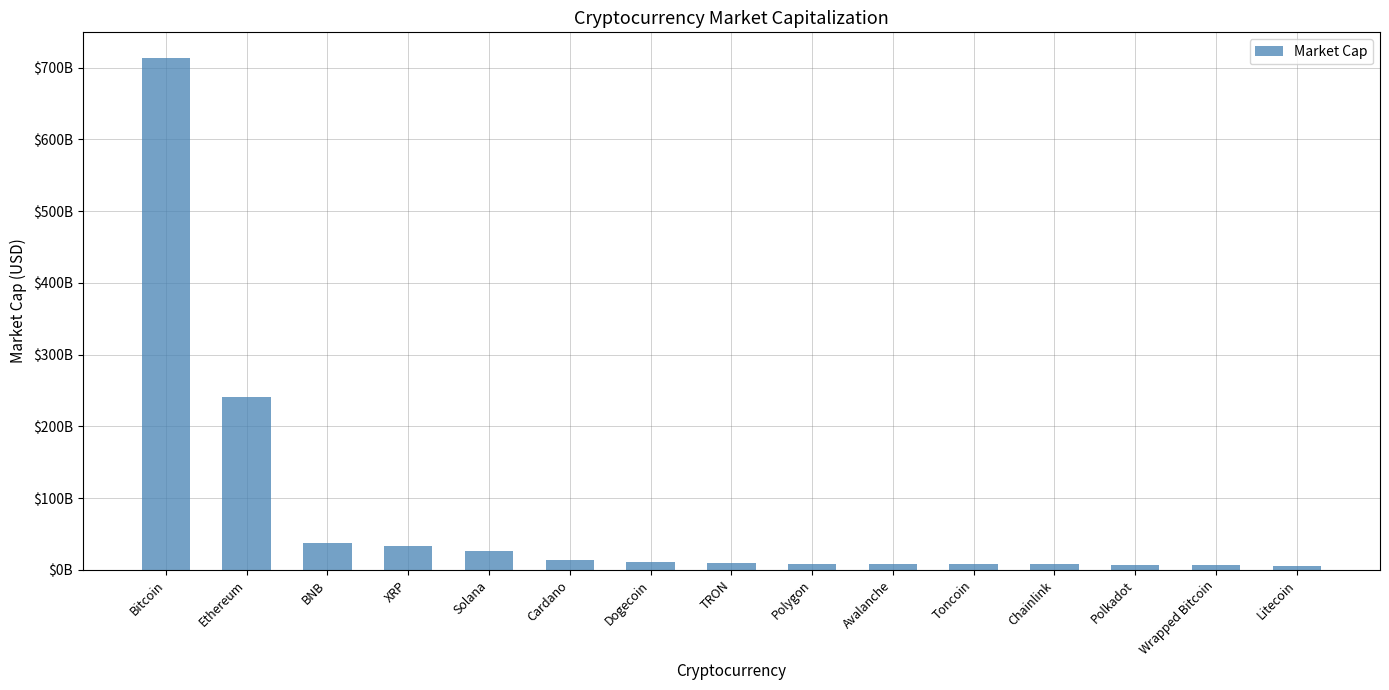

Rank the categories by value from highest to lowest.

Bitcoin, Ethereum, BNB, XRP, Solana, Cardano, Dogecoin, TRON, Polygon, Avalanche, Toncoin, Chainlink, Polkadot, Wrapped Bitcoin, Litecoin